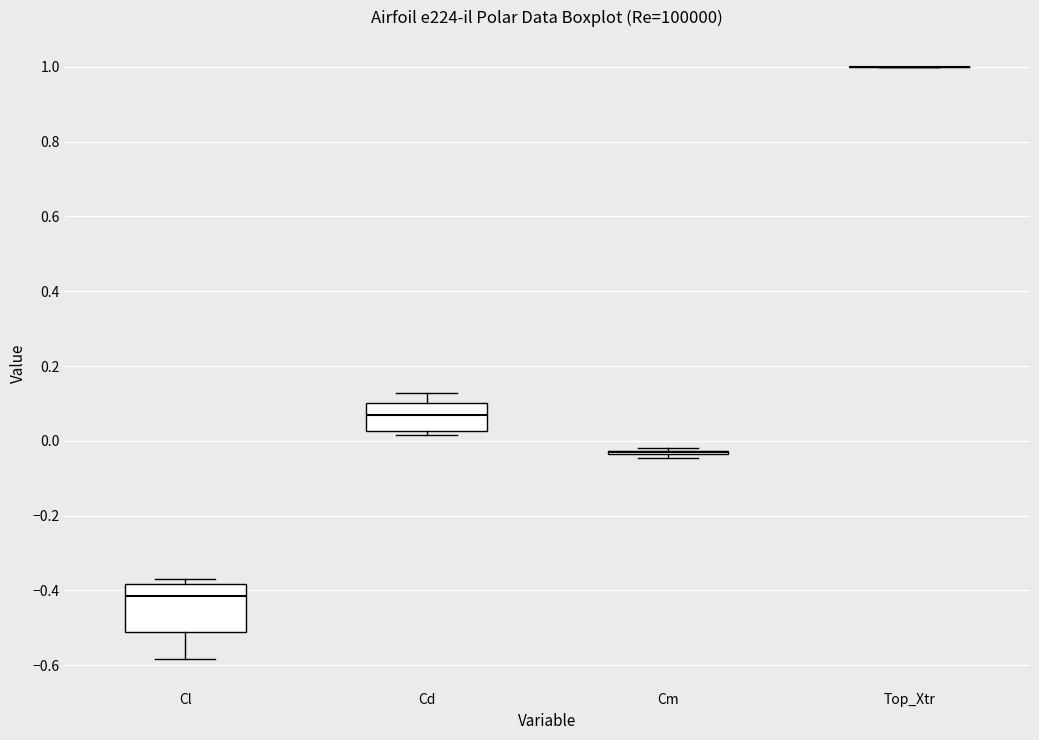

Reading left to right, transcribe this box plot: for each box, give where its median line is, the range the box spans, and where its two whiskers end, as read against the y-axis. The values are not printed on the chart, so give them approximately, as read against the axis.

Cl: median -0.42, box -0.50 to -0.38, whiskers -0.58 to -0.36
Cd: median 0.06, box 0.02 to 0.10, whiskers 0.02 (just below the box's lower edge) to 0.12
Cm: box collapsed to a line at -0.02, whiskers -0.04 to -0.02
Top_Xtr: box collapsed to a line at 1.00, whiskers 1.00 to 1.00